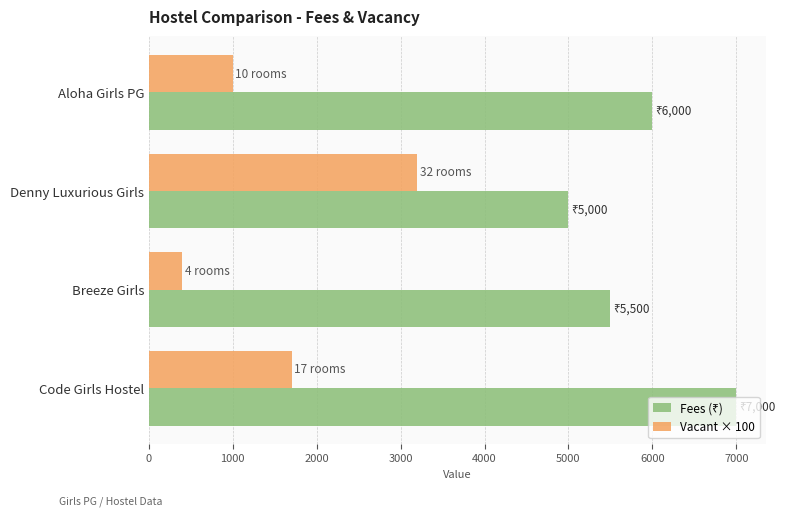

Rank the categories by Vacant × 100 value from lowest to highest.

Breeze Girls, Aloha Girls PG, Code Girls Hostel, Denny Luxurious Girls